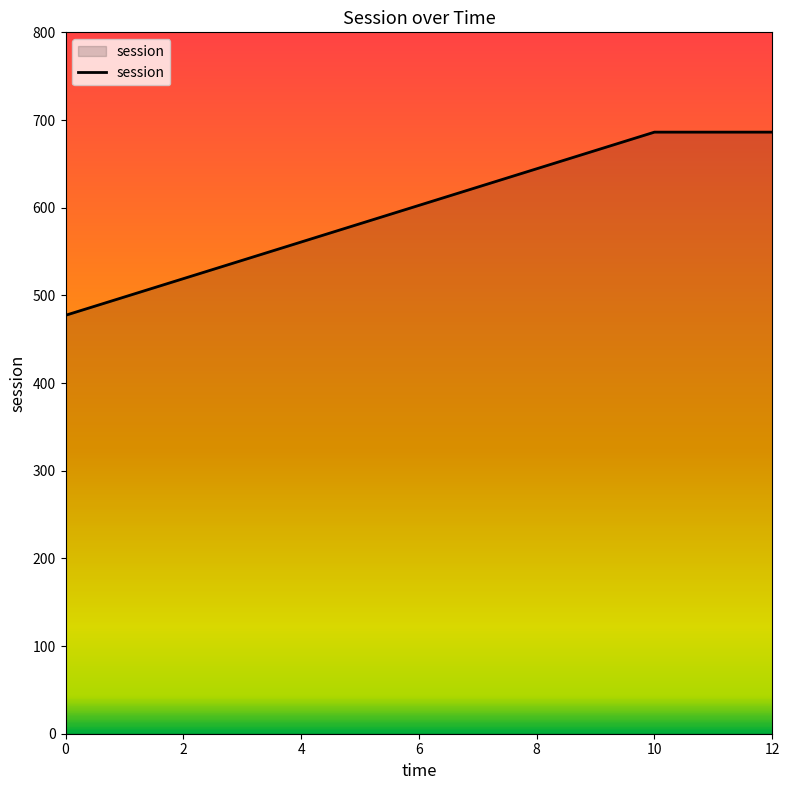

What is the average value?

616.5